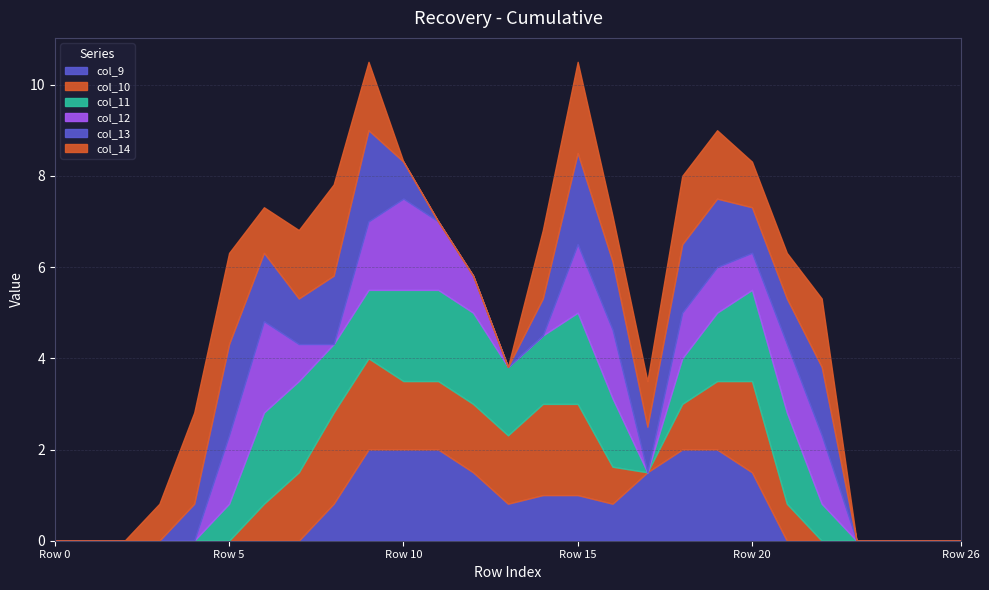

Which category has the highest value across all series?

Row 9